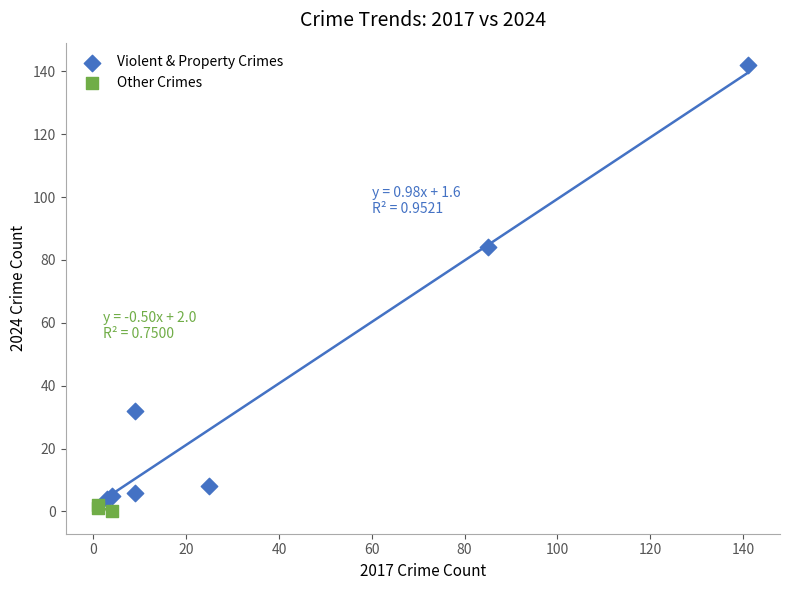

Which series reaches the minimum Y coordinate?

Other Crimes